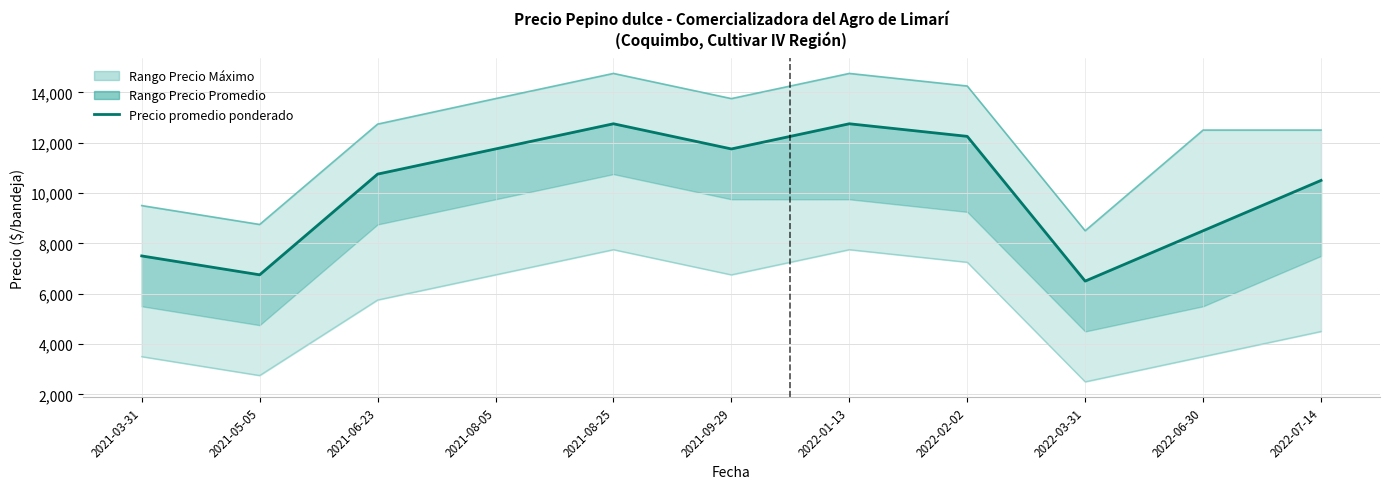

What is the smallest value displayed?

2500